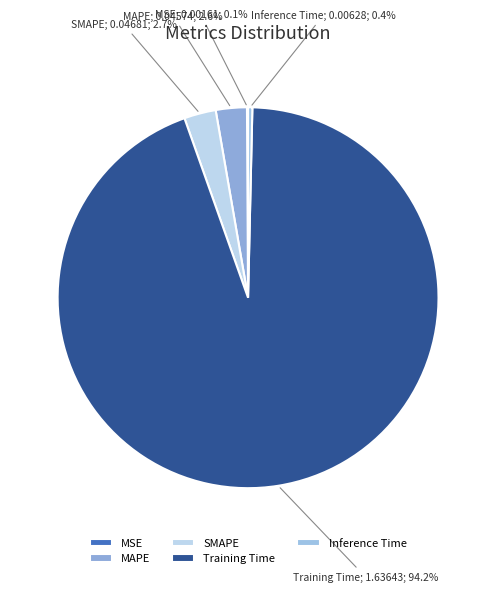

Rank the categories by value from highest to lowest.

Training Time, SMAPE, MAPE, Inference Time, MSE